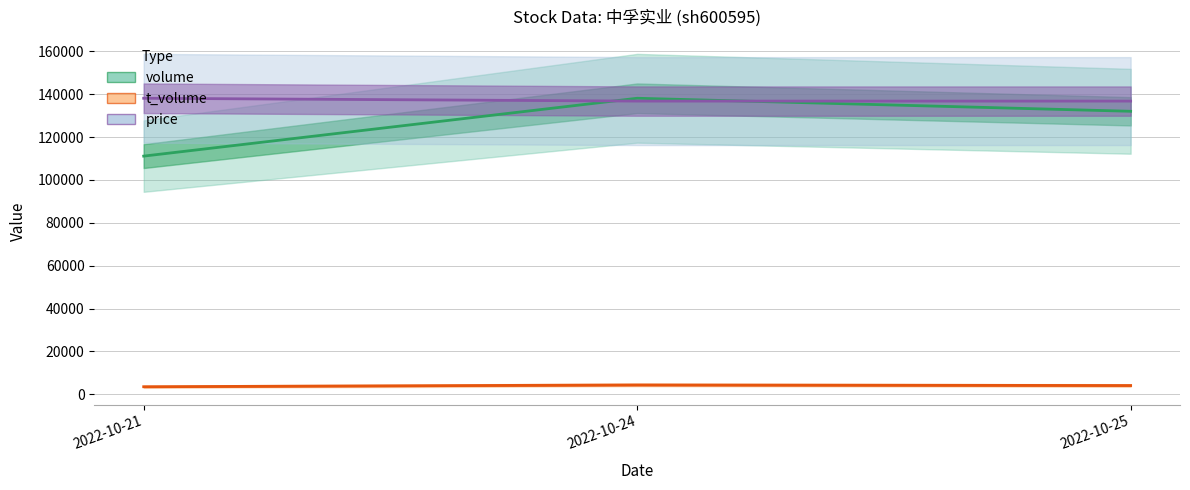

Which category has the highest value in the t_change series?

2022-10-21